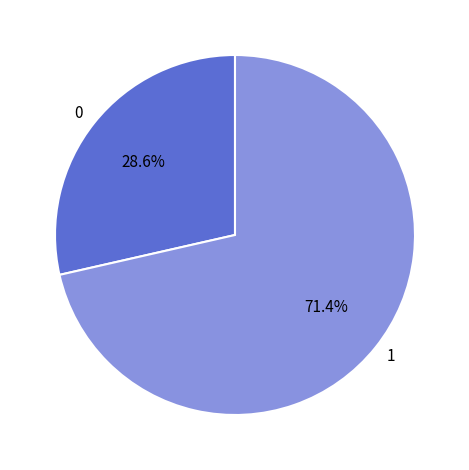

Which slice represents more than half of the pie?

1